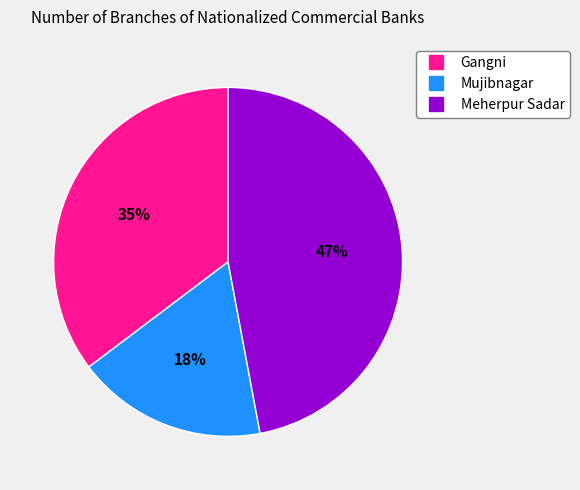

Does any single category account for the majority?

No